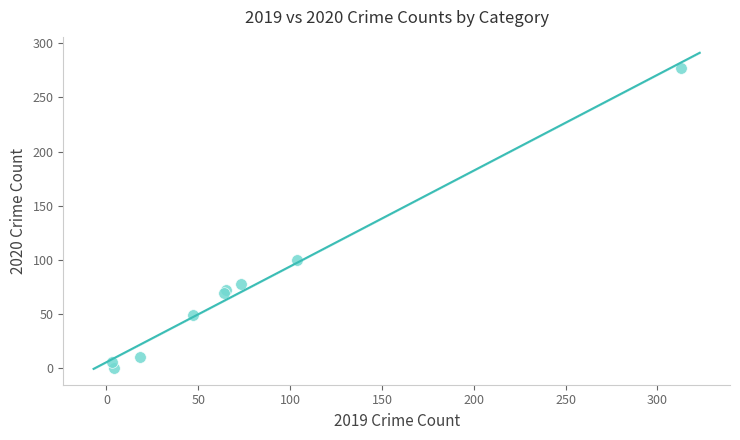

What Y value in the scatter plot is closest to 138?

100